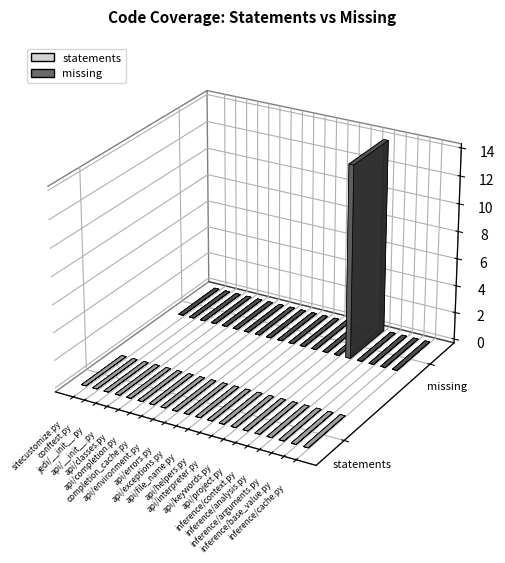

Rank the series by their average value, from lowest to highest.

statements, missing